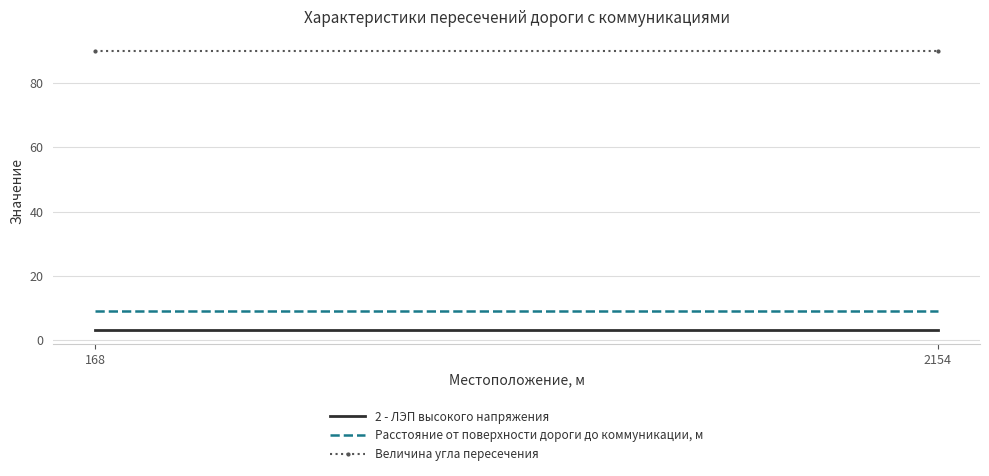

Count the number of data series in this chart.

3